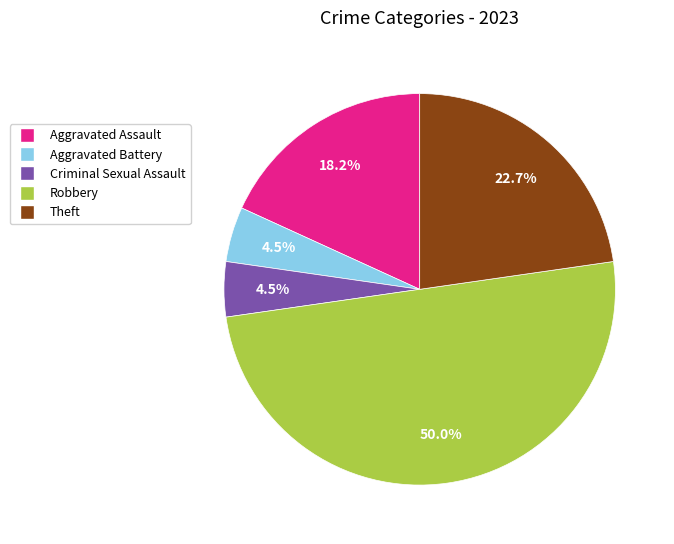

What percentage is the Aggravated Assault slice, to the nearest percent?

18%